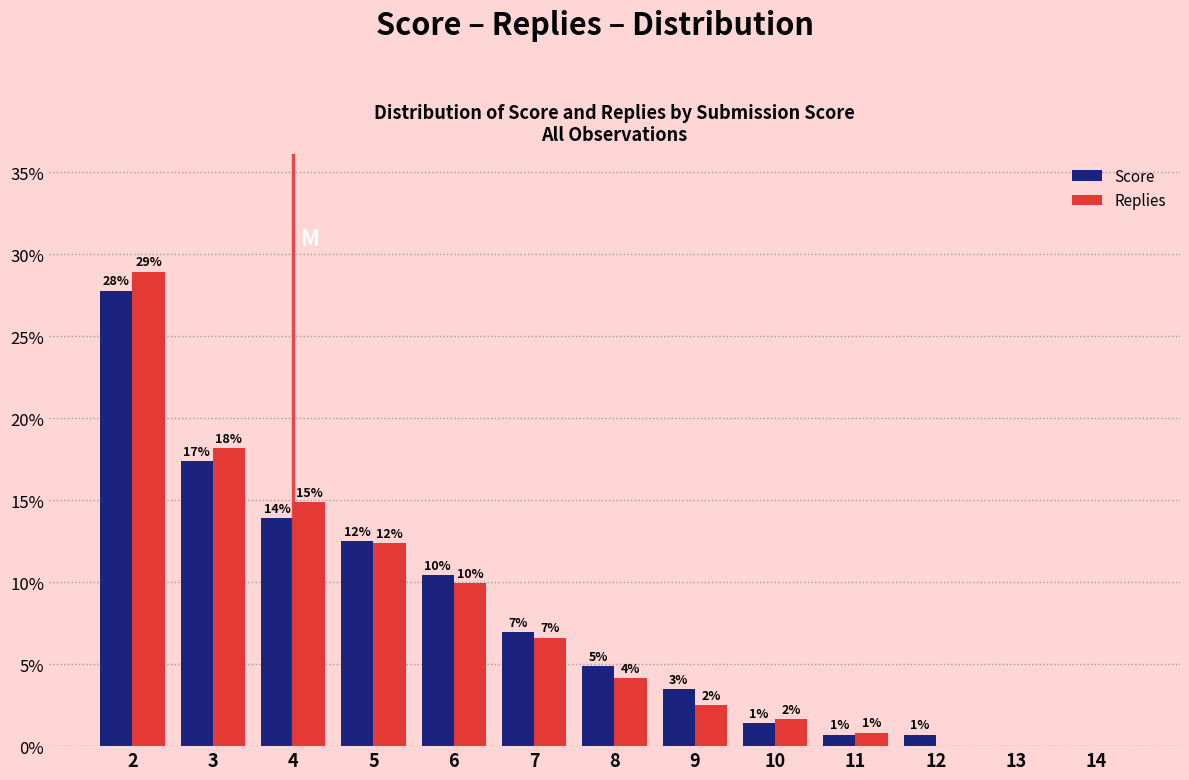

How many groups of bars are there?

13